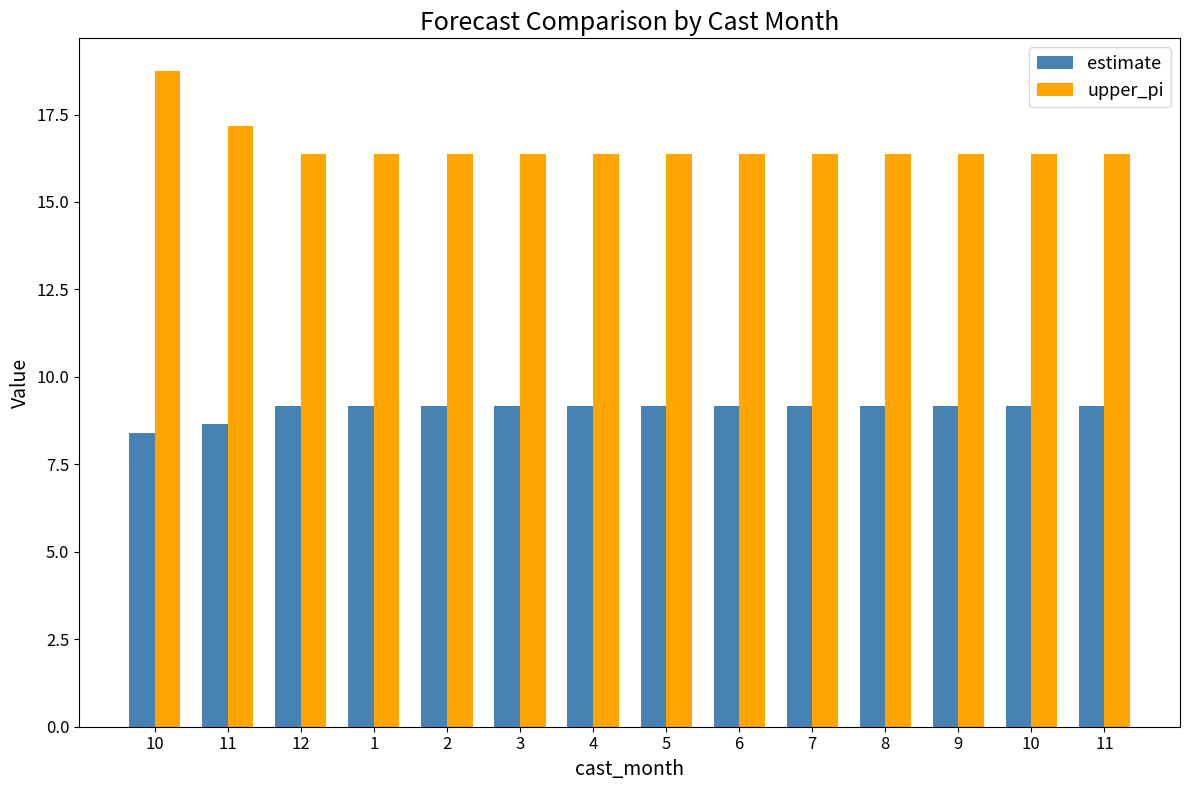

How many distinct data groups are displayed?

2